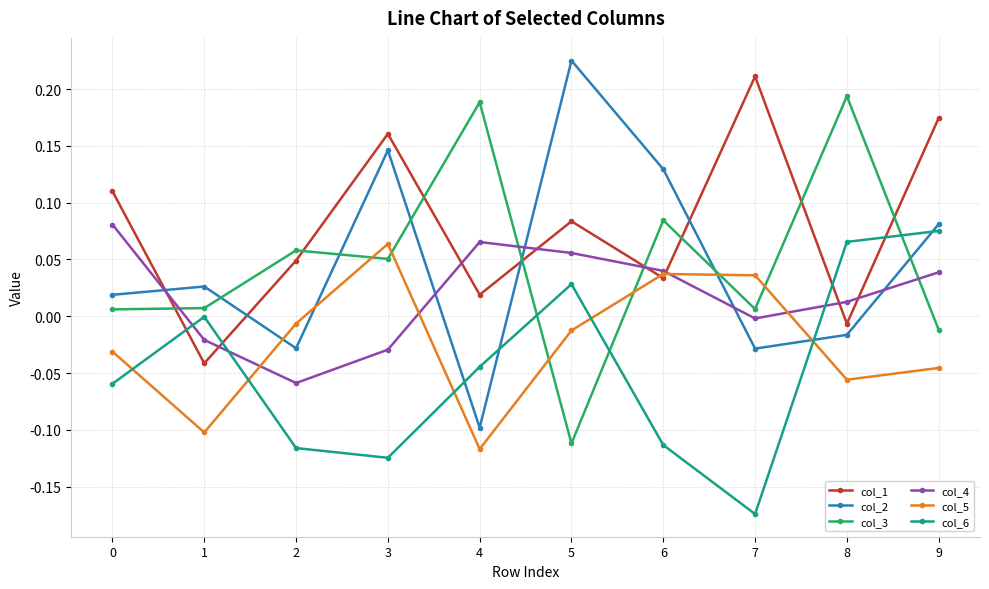

True or false: col_2 and col_5 intersect in this chart.

True